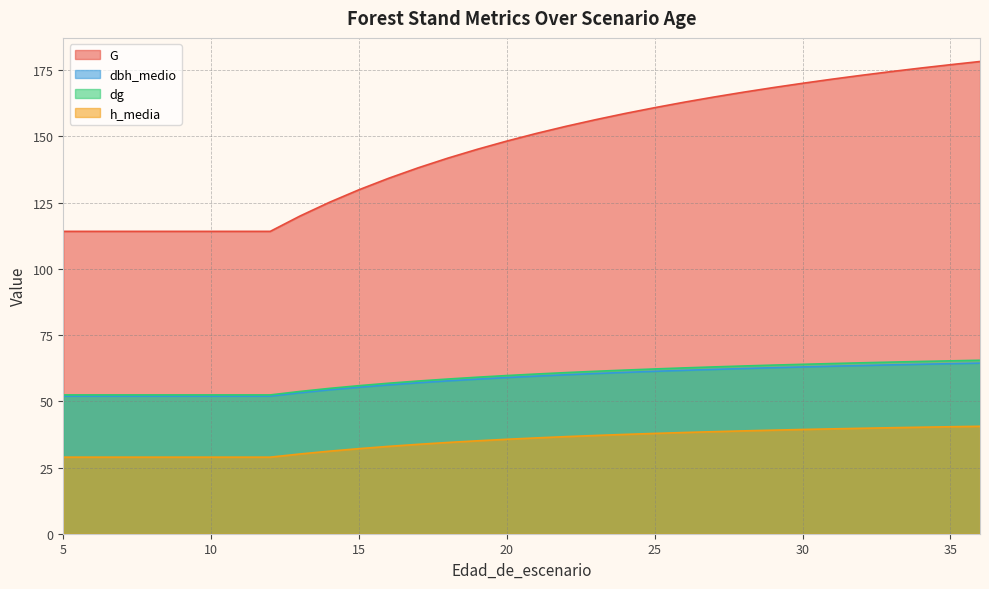

At which category is the sum across all series the highest?

36